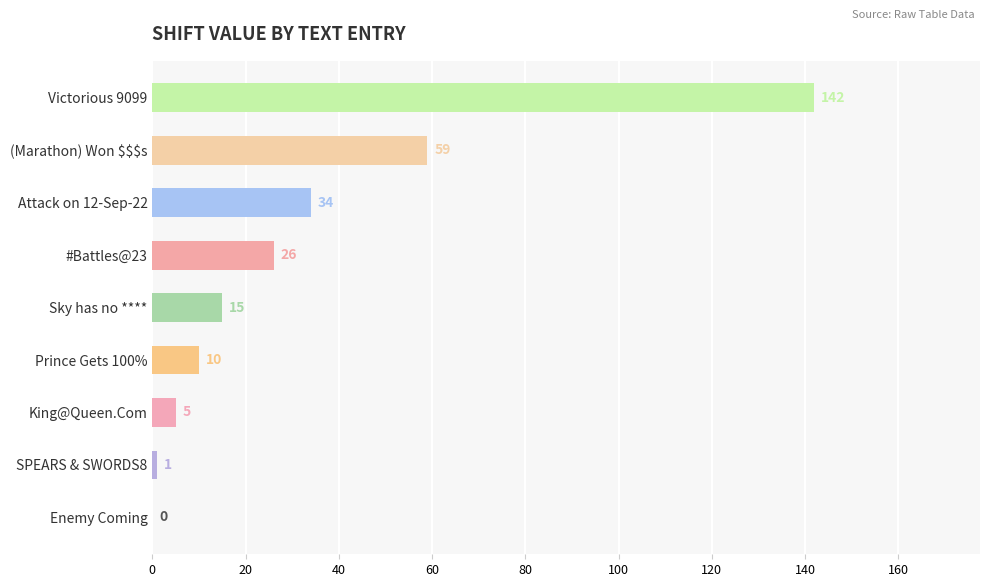

How many distinct data groups are displayed?

1